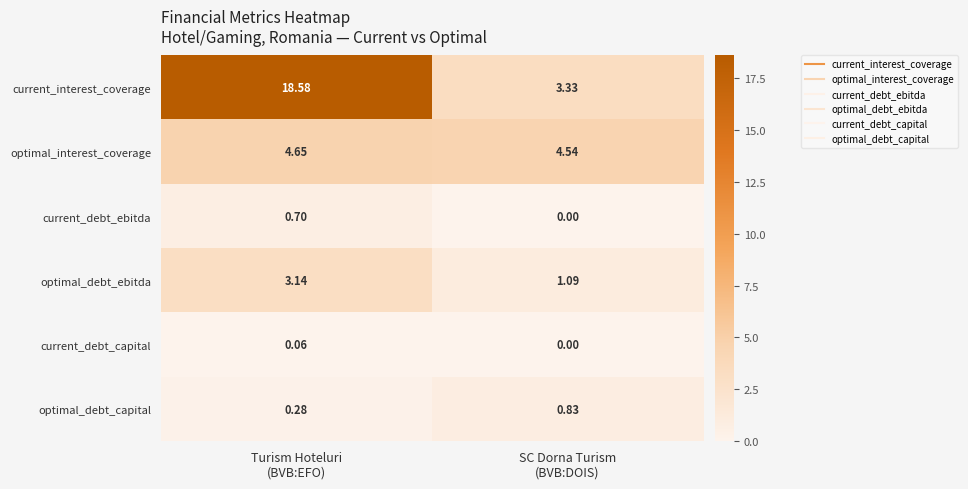

Which series has the widest spread of values?

current_interest_coverage